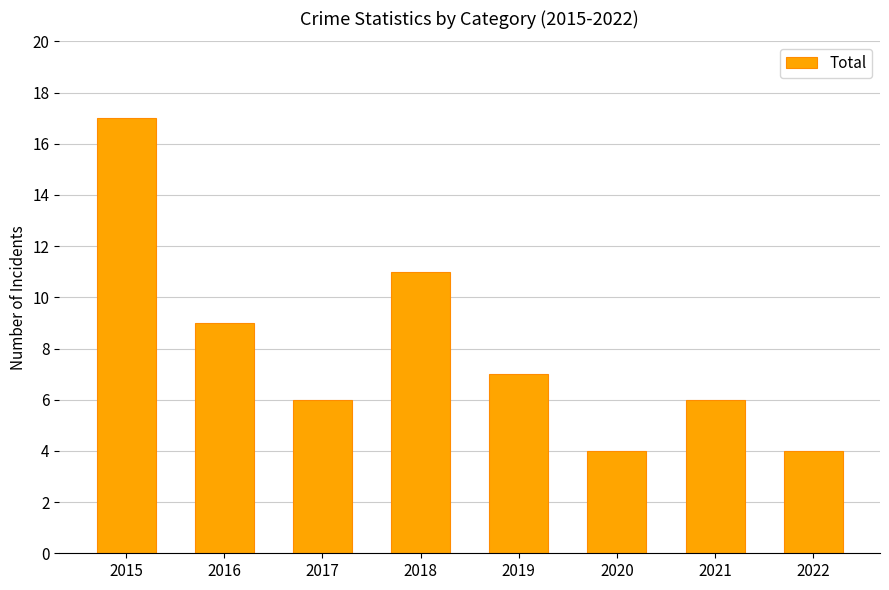

How many categories are shown in the chart?

8